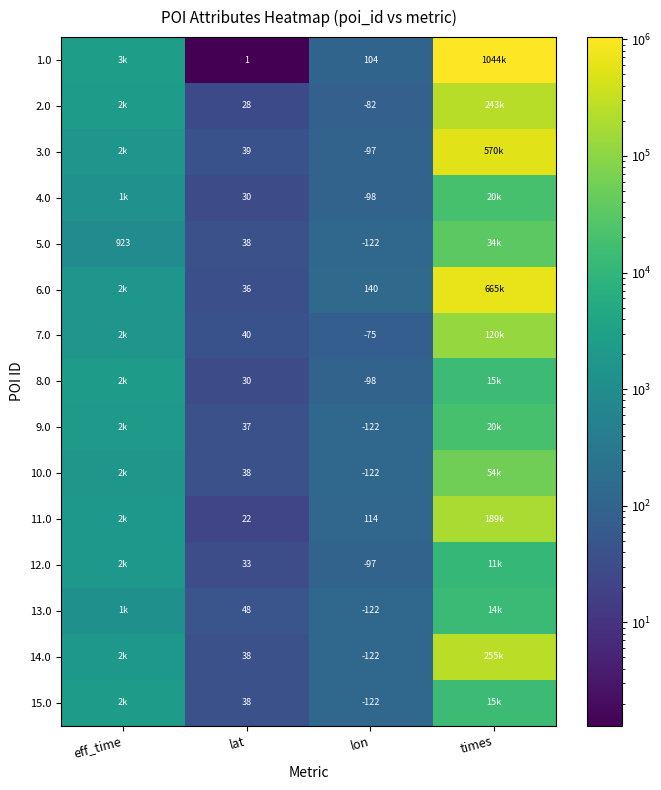

What is the sum of the 15.0 values at lat and lon?

-84